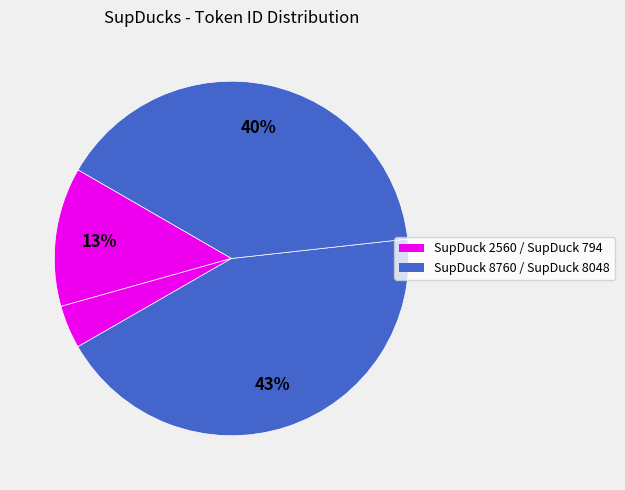

What is the largest slice in the pie chart?

SupDuck 8760